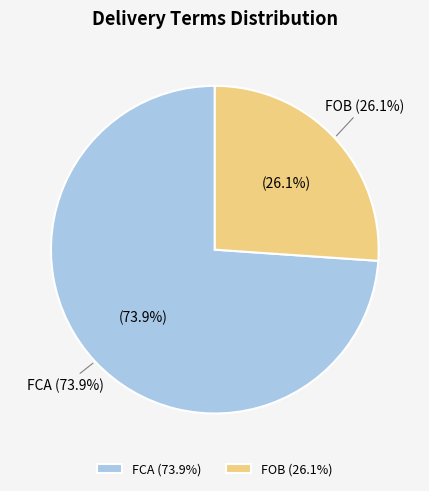

Which slice is the smallest?

FOB